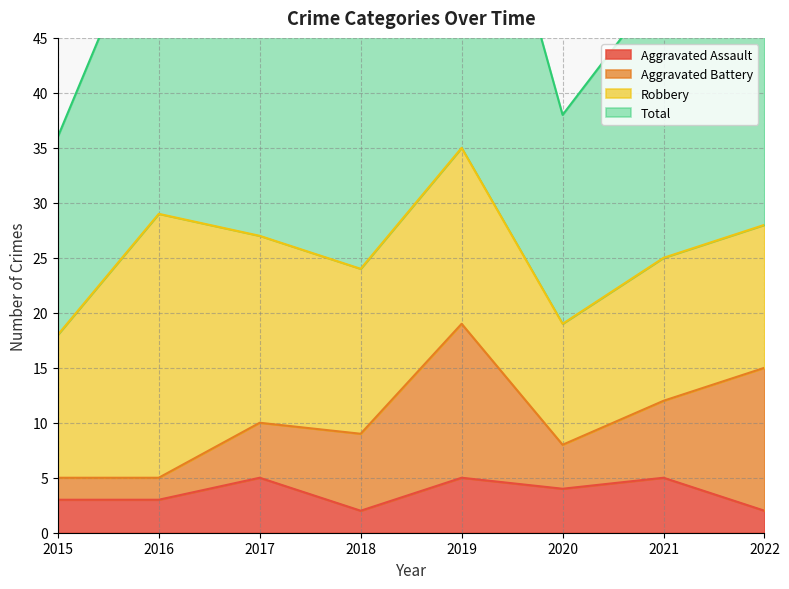

At which category does the chart reach its peak across all series?

2019